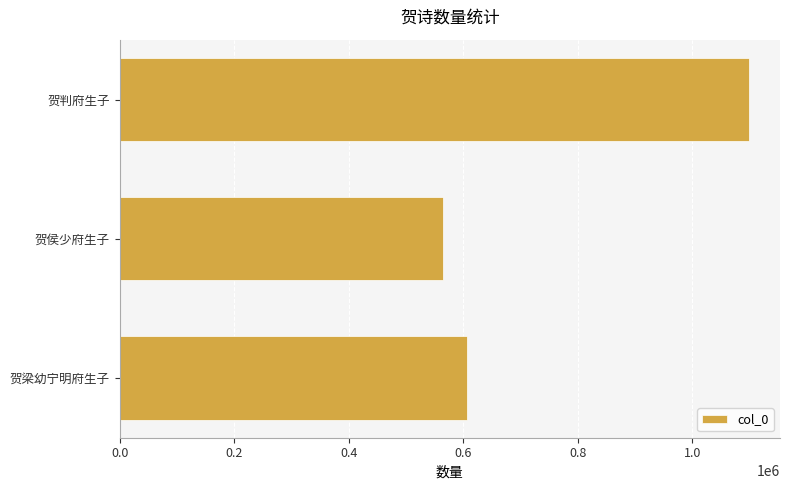

What is the maximum value shown in the chart?

1097939